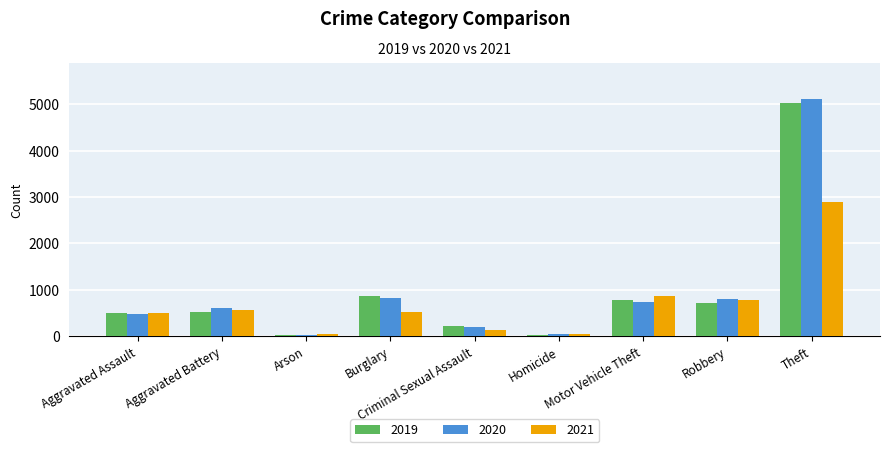

What is the sum of all 2020 values?

8866